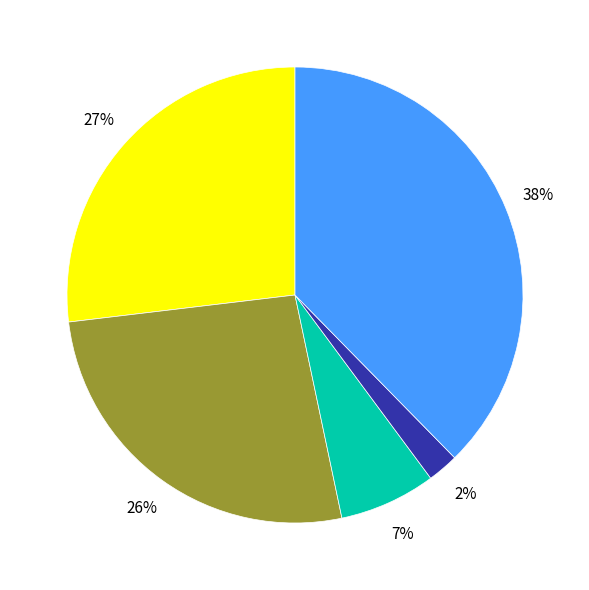

Does any single category account for the majority?

No